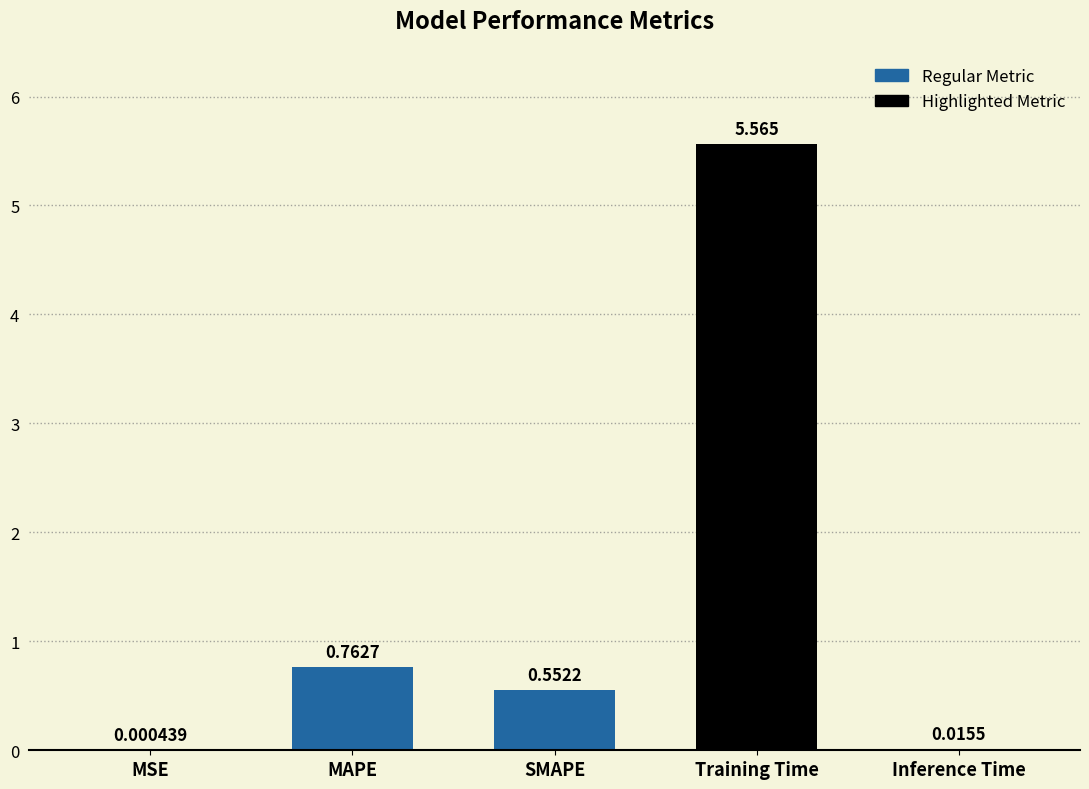

What is the change in value from MSE to Training Time?

+5.6